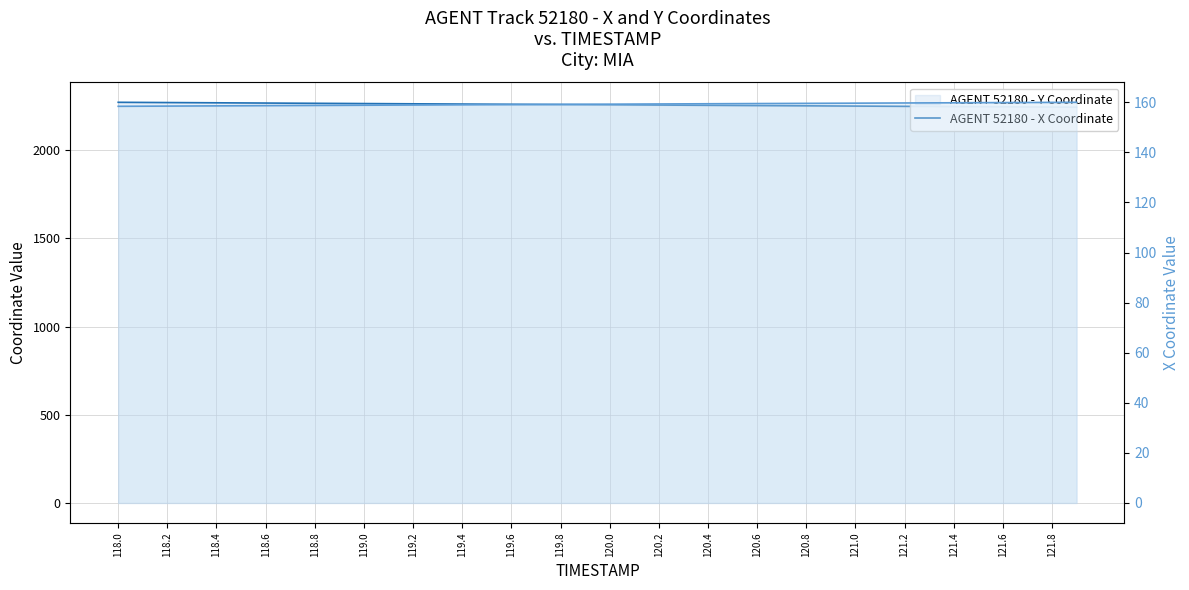

True or false: Y and X cross at least once.

False